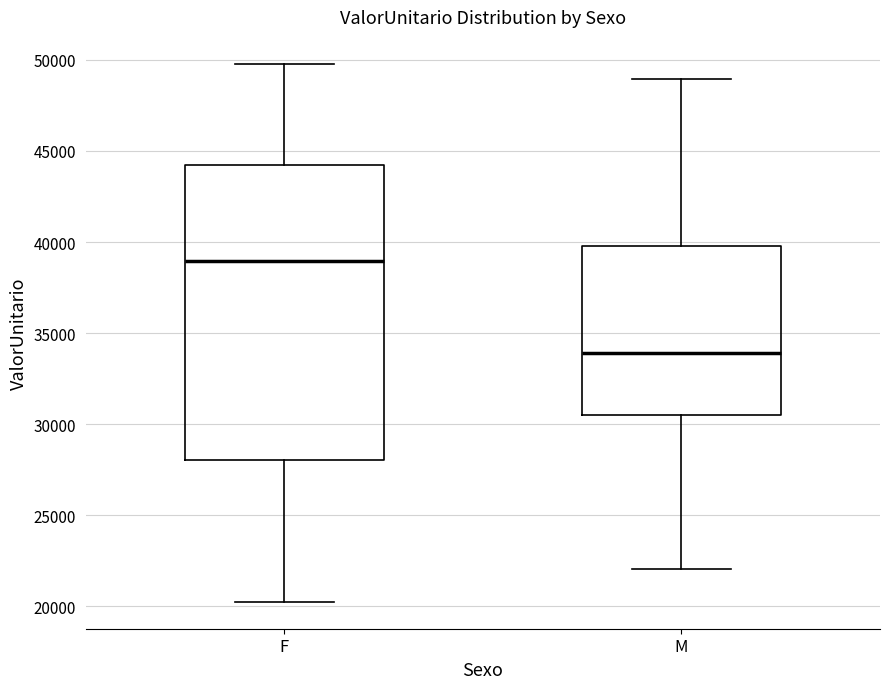

Which box has the lowest median line?

M